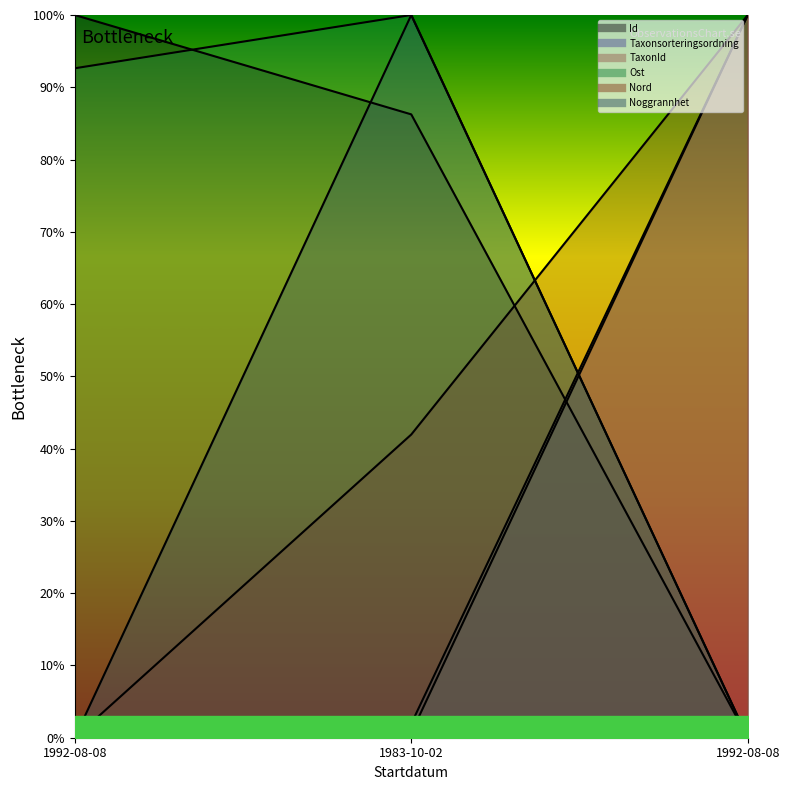

Reading left to right, list all the values displayed in this chart.

Id: 1992-08-08=100.0	1983-10-02=86.2	1992-08-08=0.0
Taxonsorteringsordning: 1992-08-08=0.0	1983-10-02=1.9	1992-08-08=100.0
TaxonId: 1992-08-08=0.0	1983-10-02=0.7	1992-08-08=100.0
Ost: 1992-08-08=92.6	1983-10-02=100.0	1992-08-08=0.0
Nord: 1992-08-08=0.0	1983-10-02=42.0	1992-08-08=100.0
Noggrannhet: 1992-08-08=0.0	1983-10-02=100.0	1992-08-08=0.0